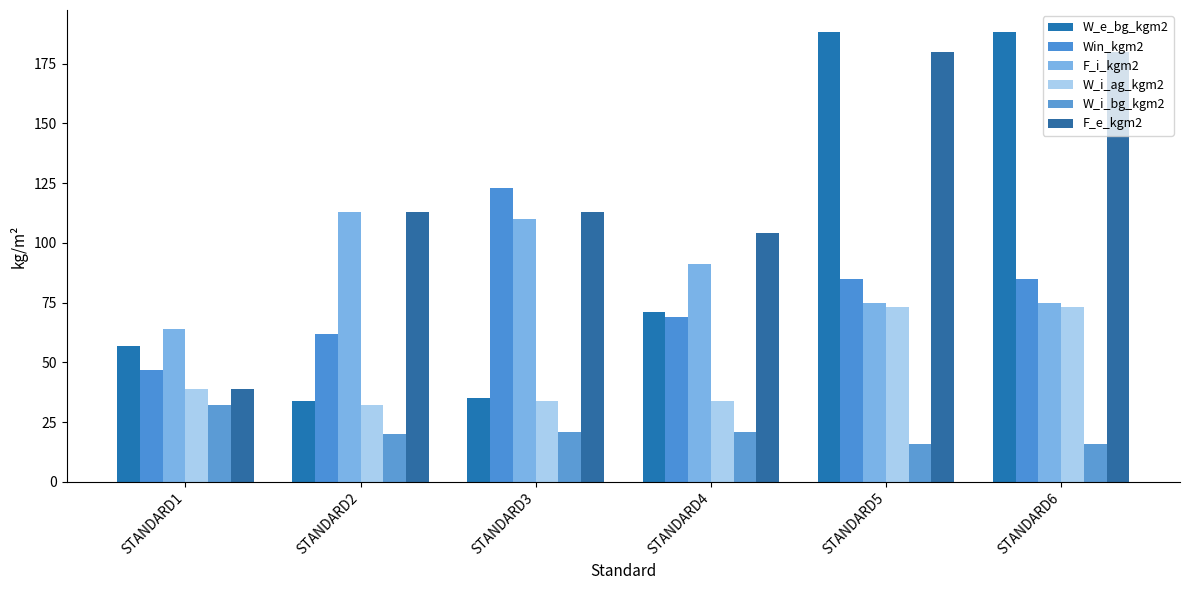

How many bars are there in total?

36